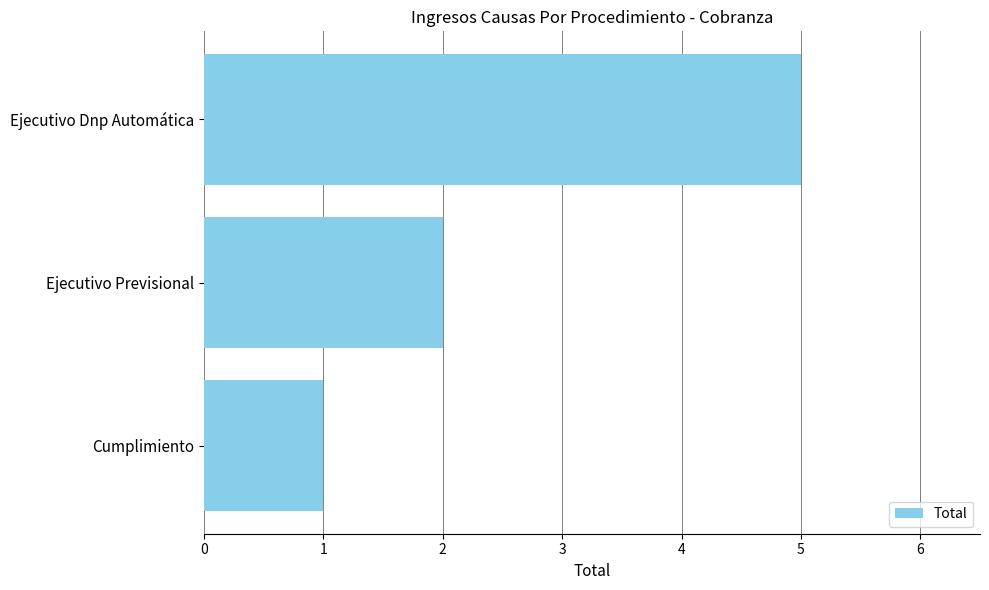

Which category has the lowest value across all series?

Cumplimiento